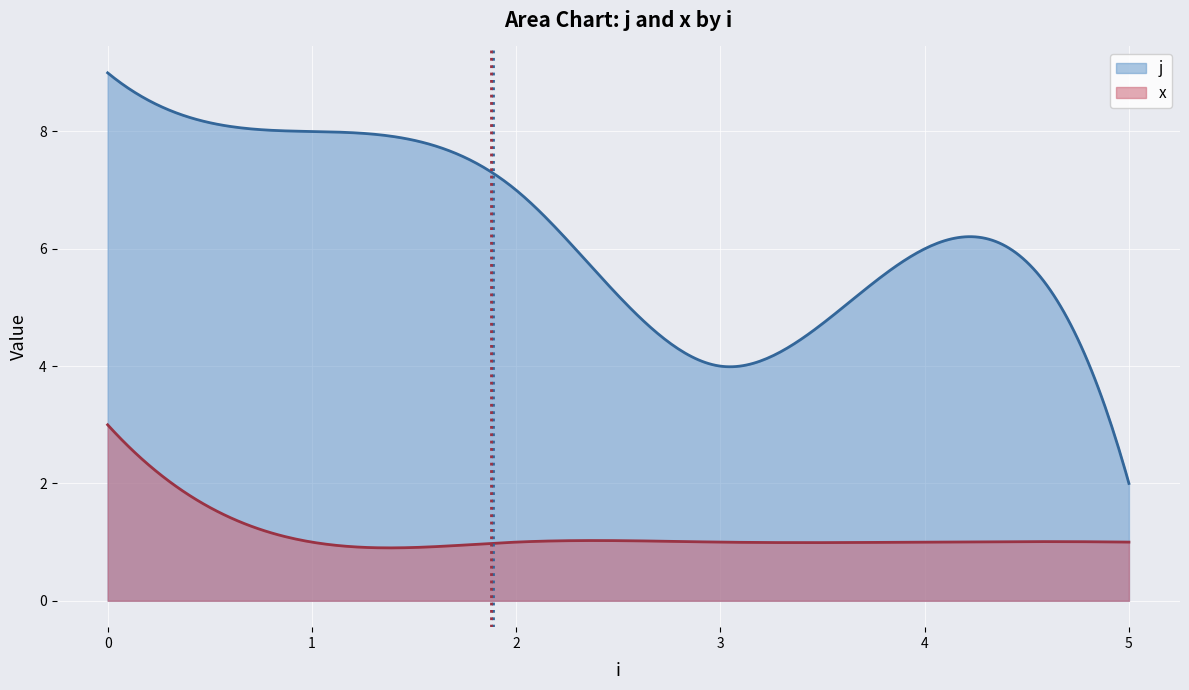

Which series has the largest total across all categories?

j